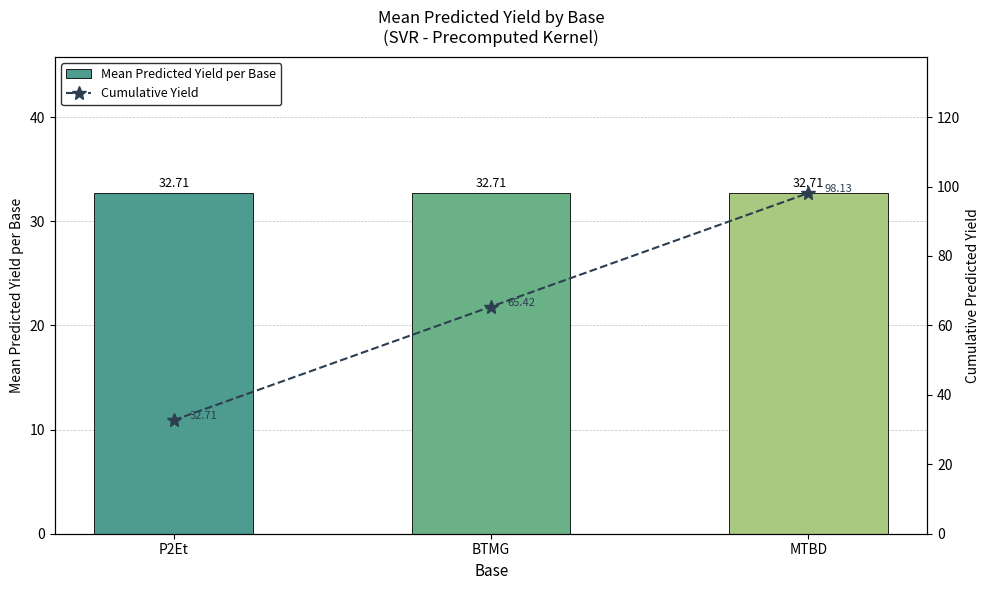

At how many categories does at least one series exceed 56?

2